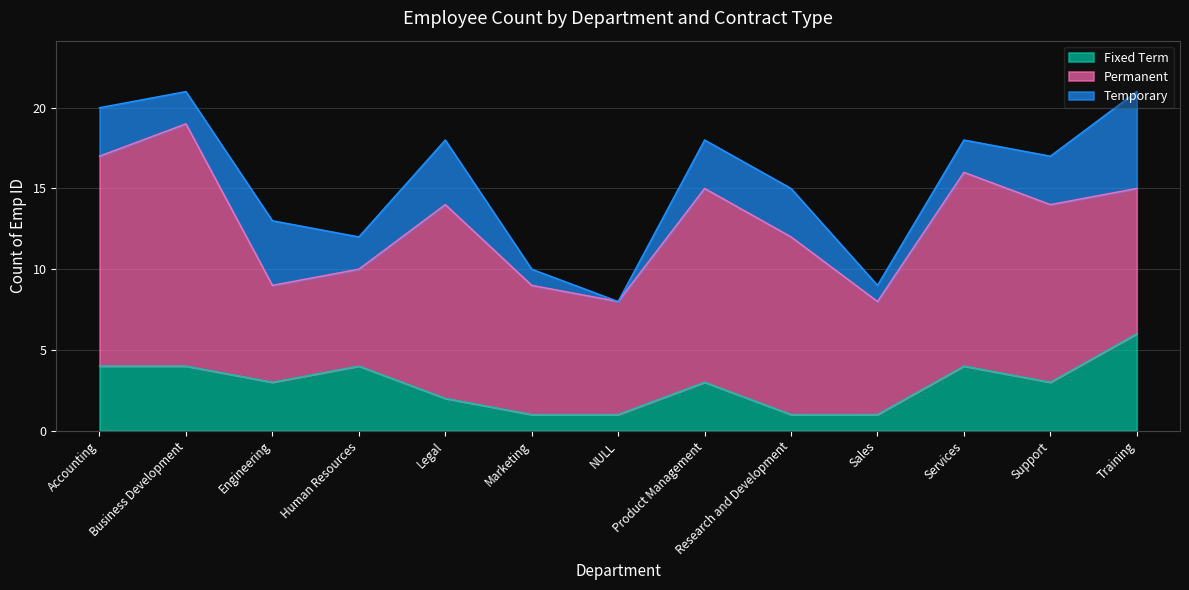

What is the difference between the maximum and minimum values in the Permanent series?

9